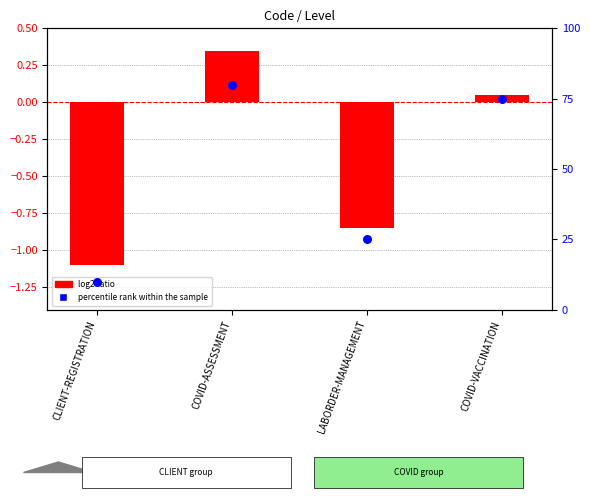

At how many categories does at least one series exceed 19?

3